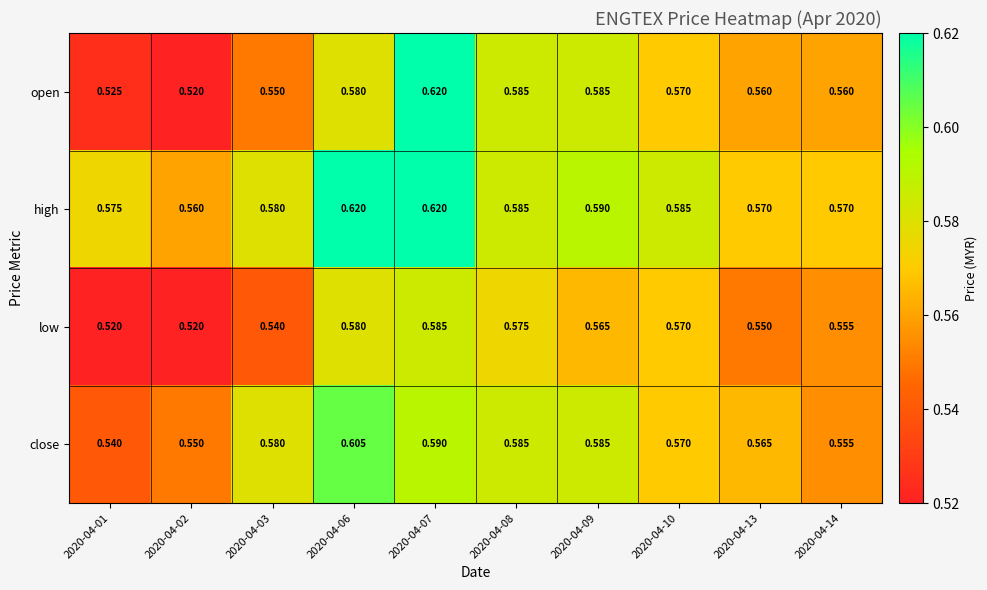

At 2020-04-13, list the series in order from smallest to largest.

low, open, close, high